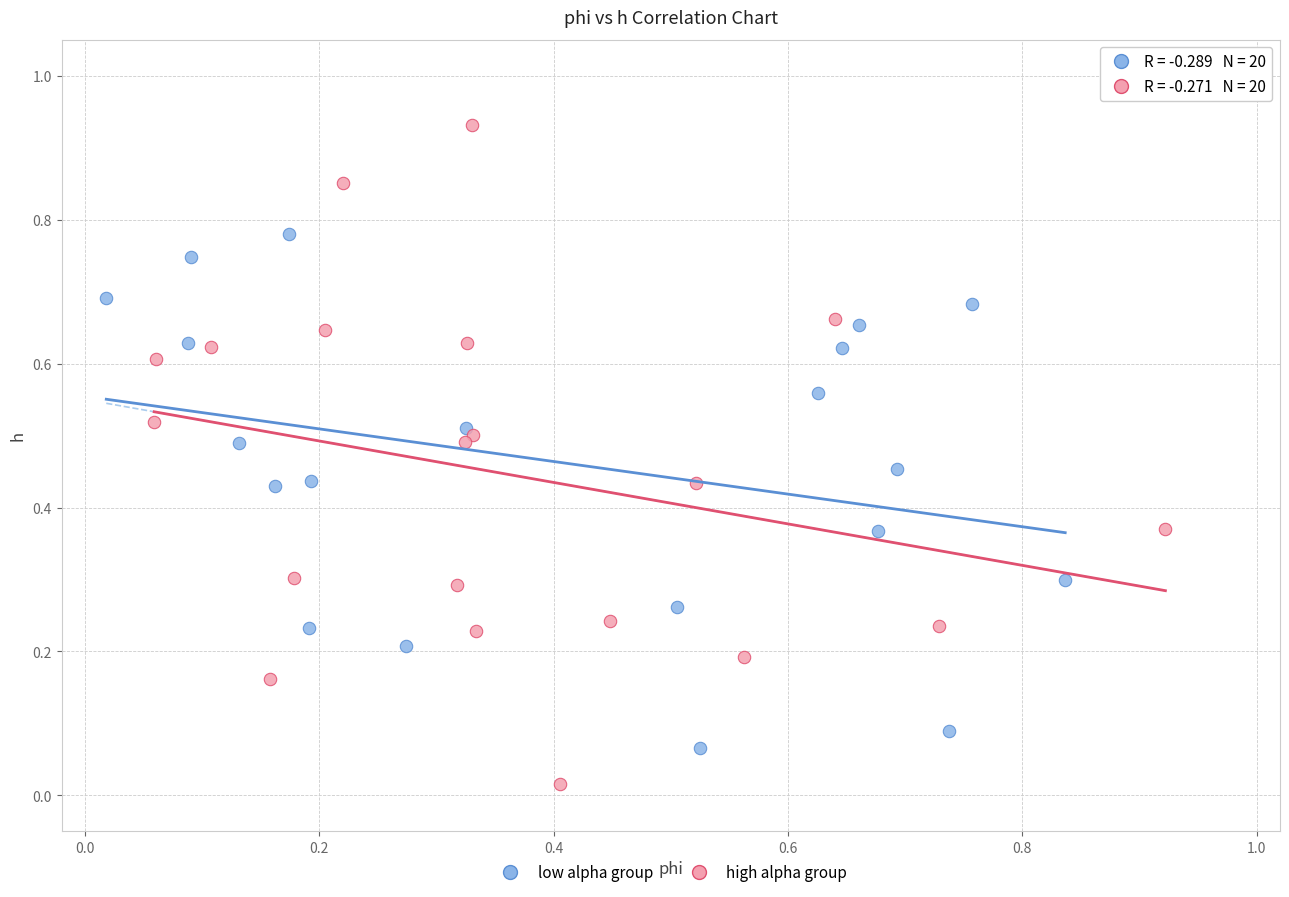

Which series reaches the minimum Y coordinate?

high alpha group